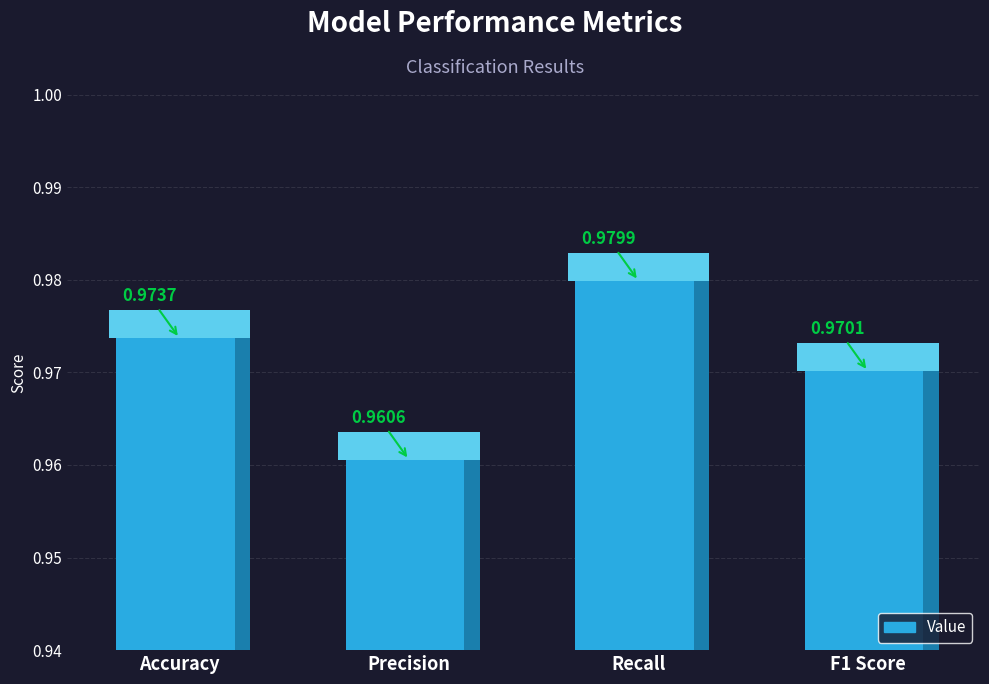

What is the minimum value shown in the chart?

1.0